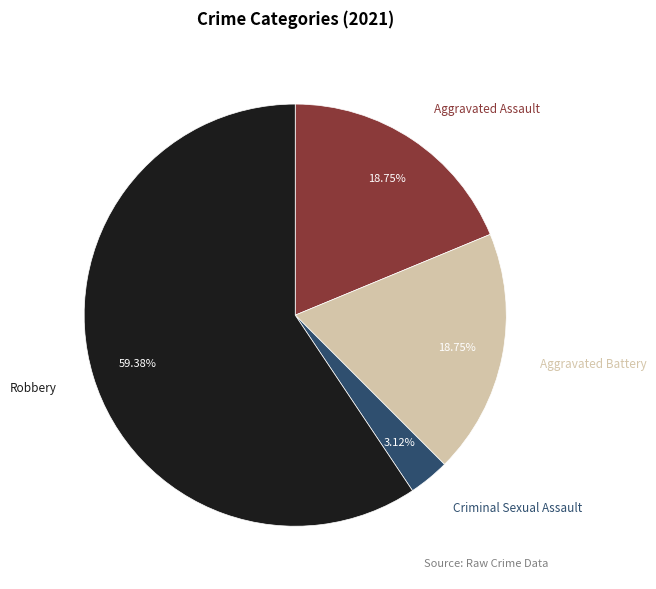

Is there a majority slice in this chart?

Yes